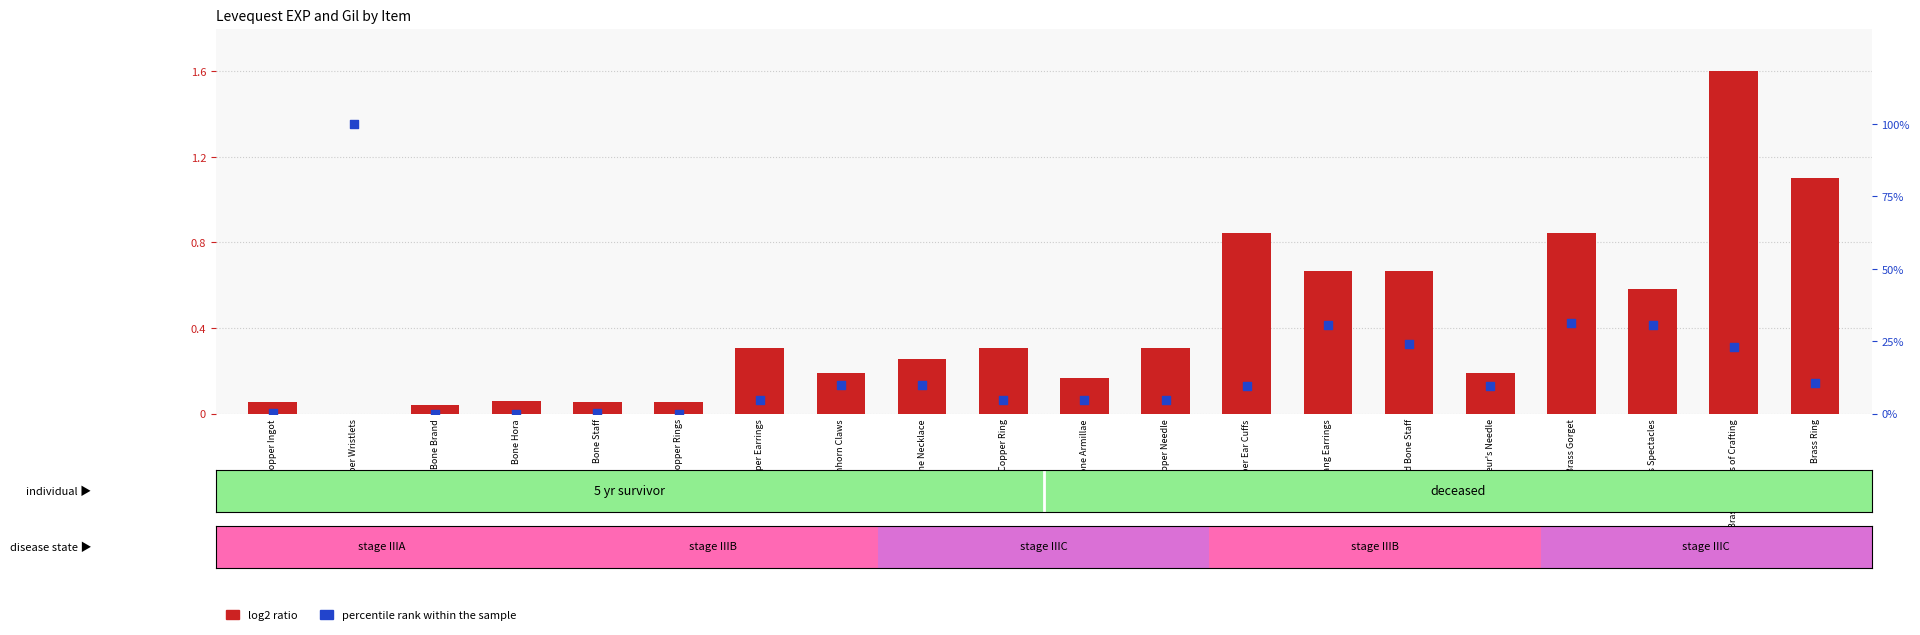

What are all the series names shown in the legend?

log2 ratio, percentile rank within the sample